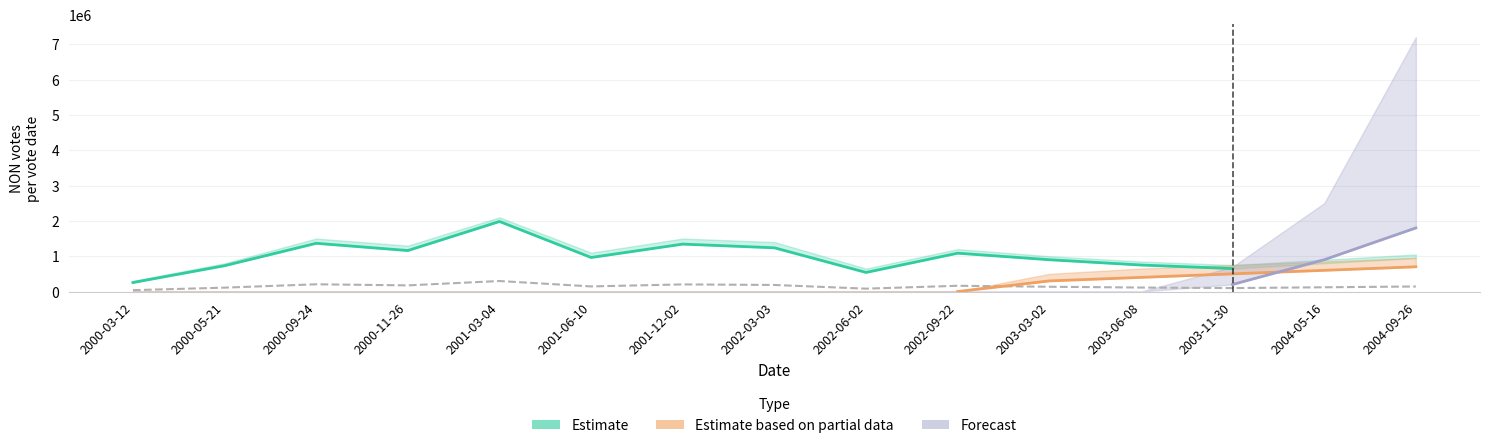

True or false: Estimate and Forecast cross at least once.

True